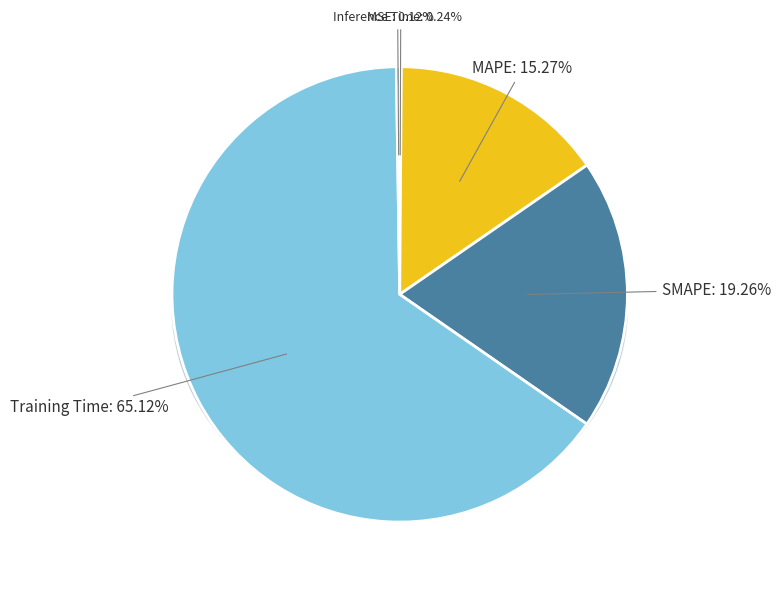

Which slice is the largest?

Training Time